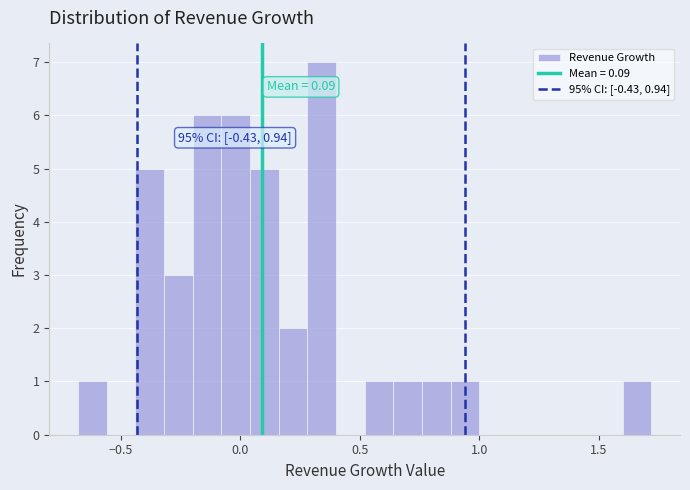

Read against the x-axis, roughly where is the centre of the tallest bar?

0.35